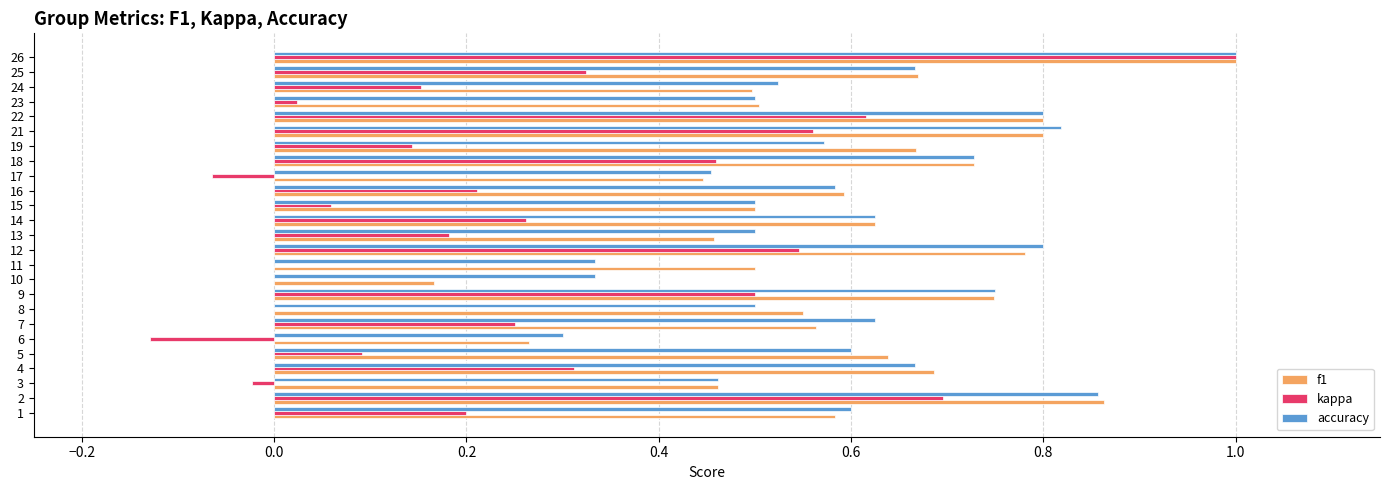

How many categories are shown in the chart?

25